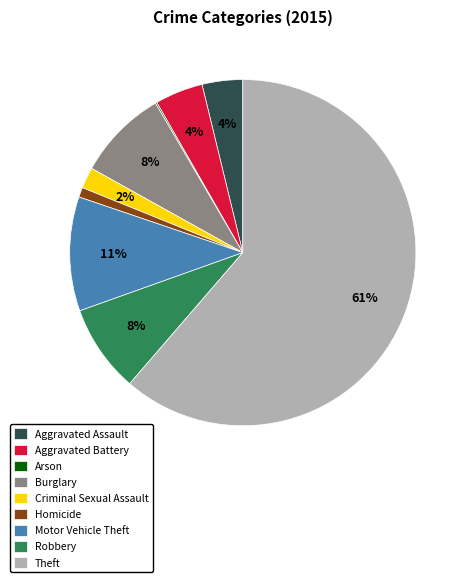

Approximately how many times larger is the value at Robbery compared to Burglary?

1.0